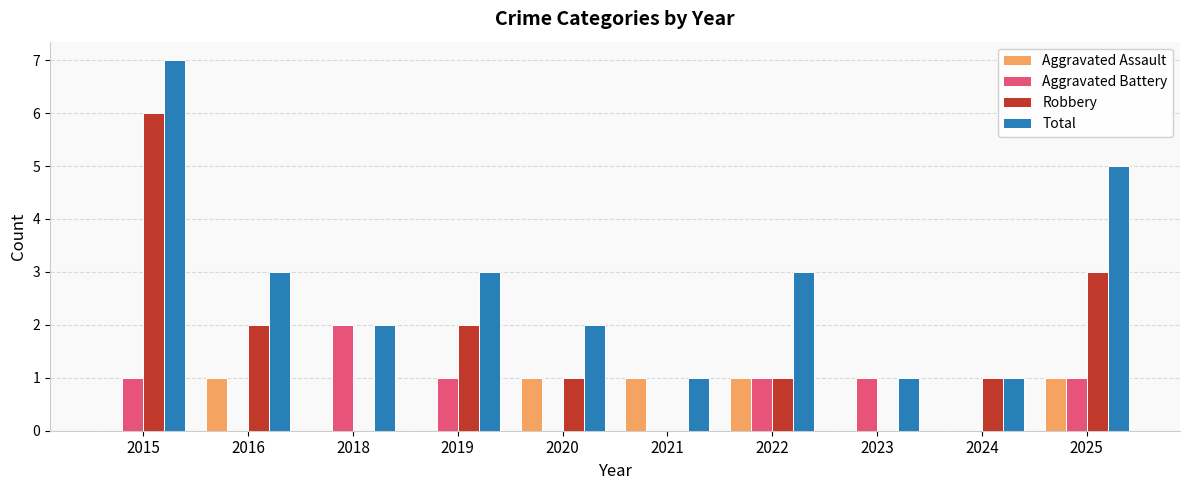

Count the number of data series in this chart.

4